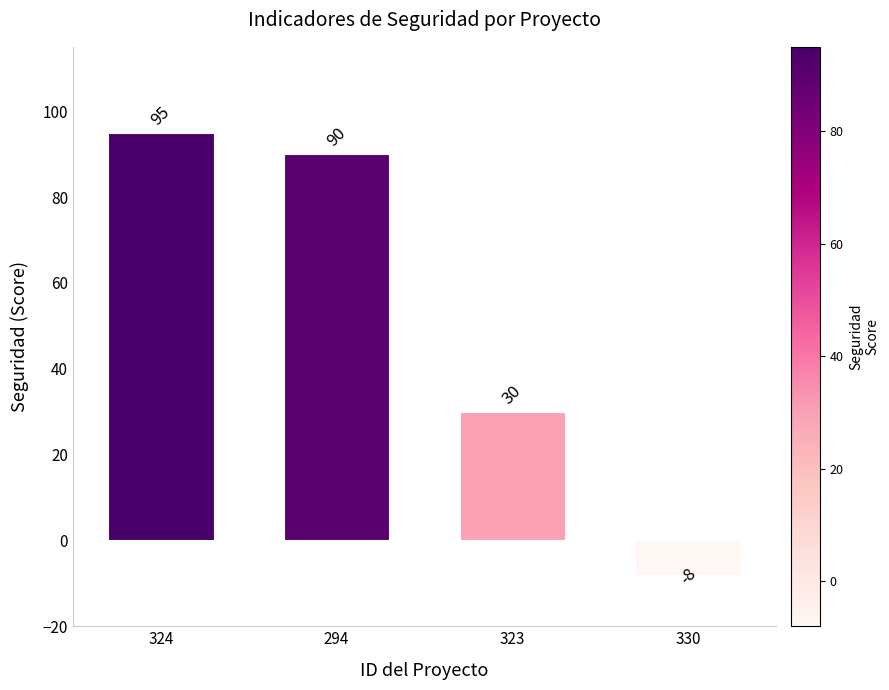

Reading right to left, extract all data points from this chart.

330=-8	323=30	294=90	324=95